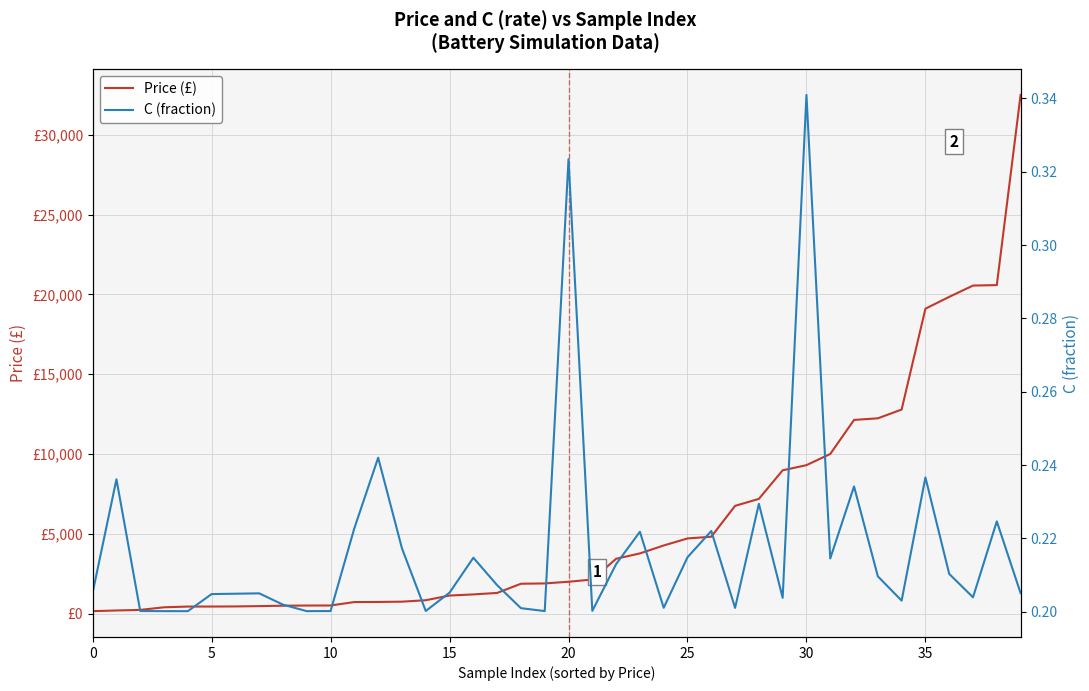

What is the minimum value for Price (£)?

156.2